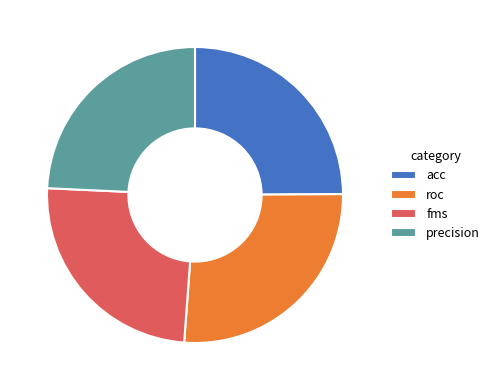

Is it true that acc is 19% of the pie?

False